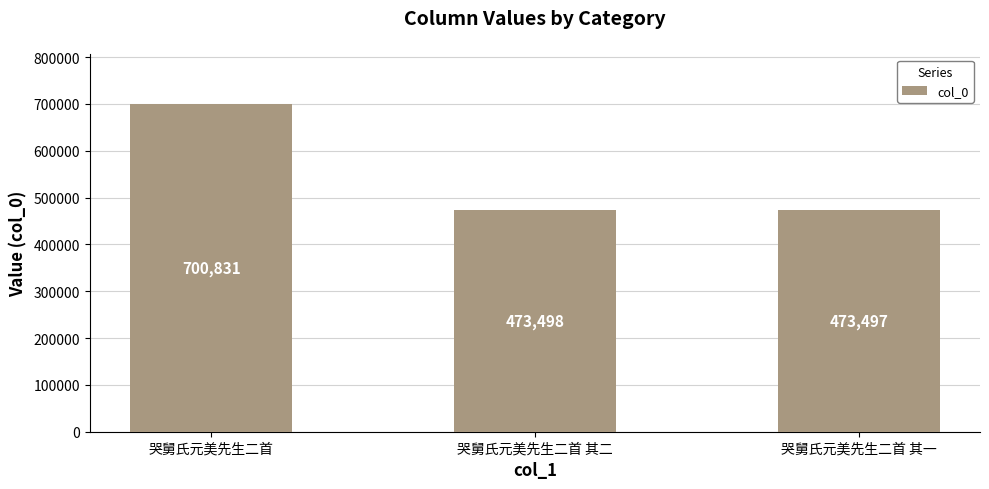

What is the label of the 2nd bar from the right?

哭舅氏元美先生二首 其二